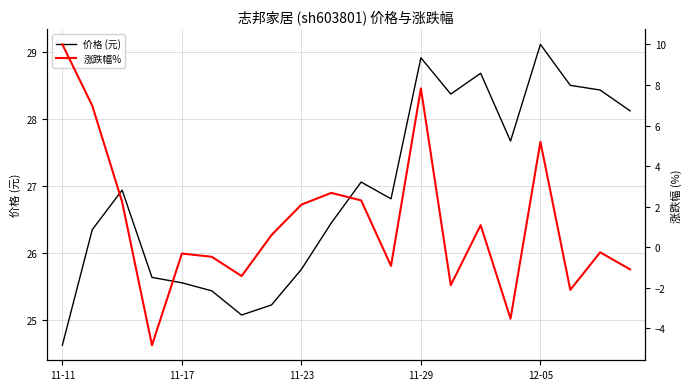

At 7, list the series in order from largest to smallest.

价格 (元), 涨跌幅%